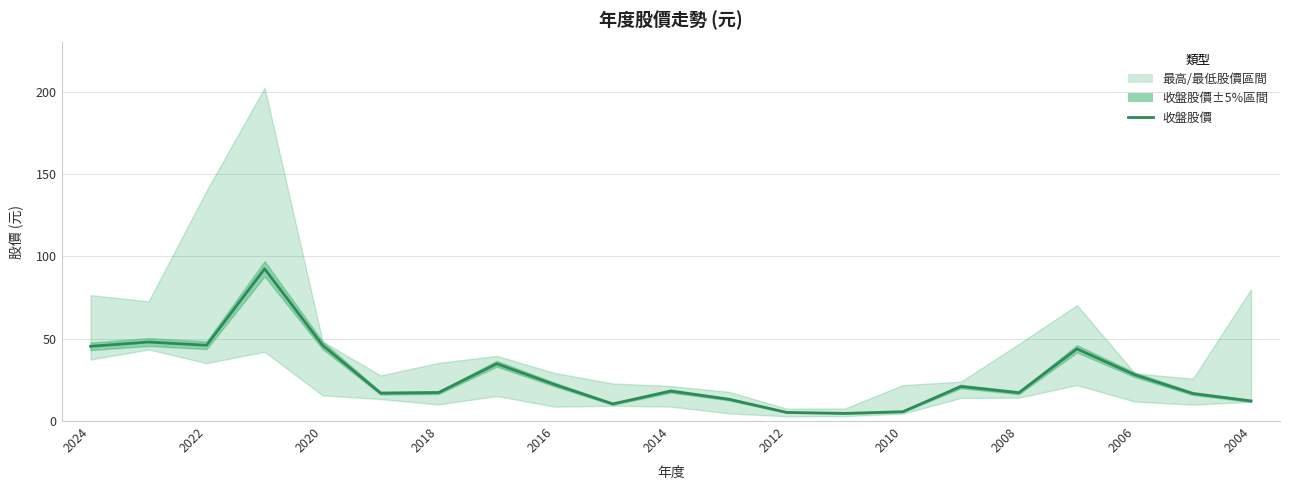

True or false: the data shows 10.7 at 2008.

False